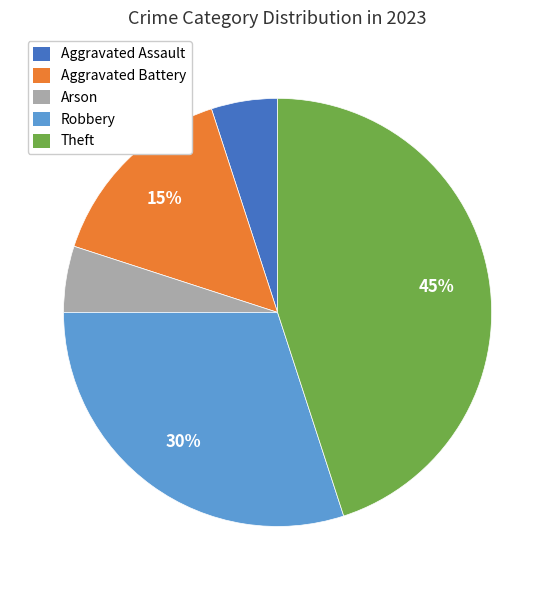

To the nearest percent, what is the difference between the largest and smallest slice percentages?

40%